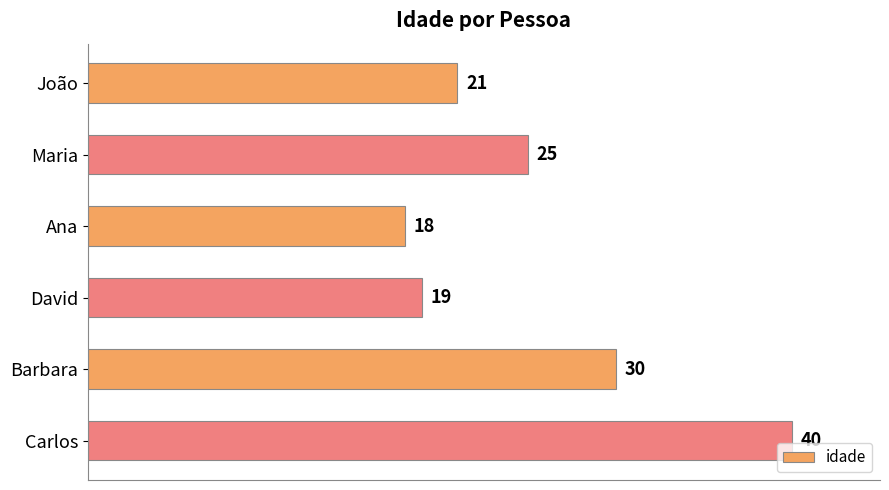

What is the change in value from Barbara to Carlos?

+10